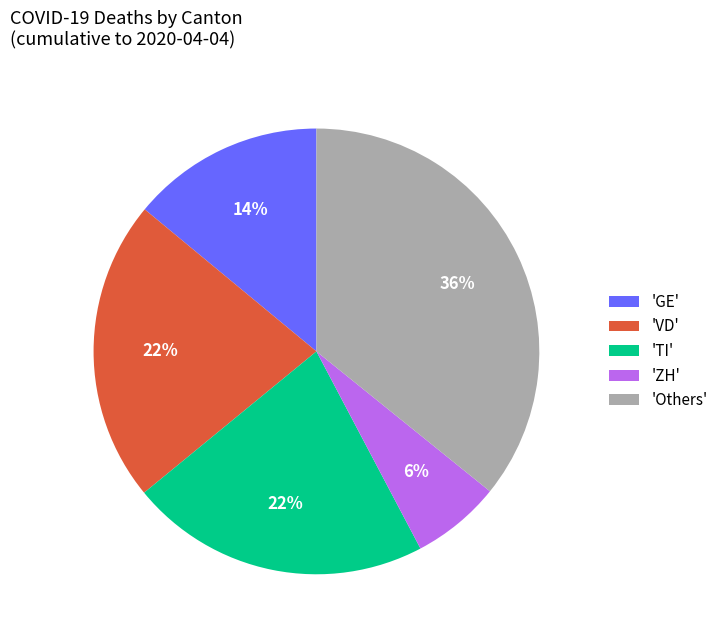

Is the sum of 'GE' and 'ZH' greater than half?

No